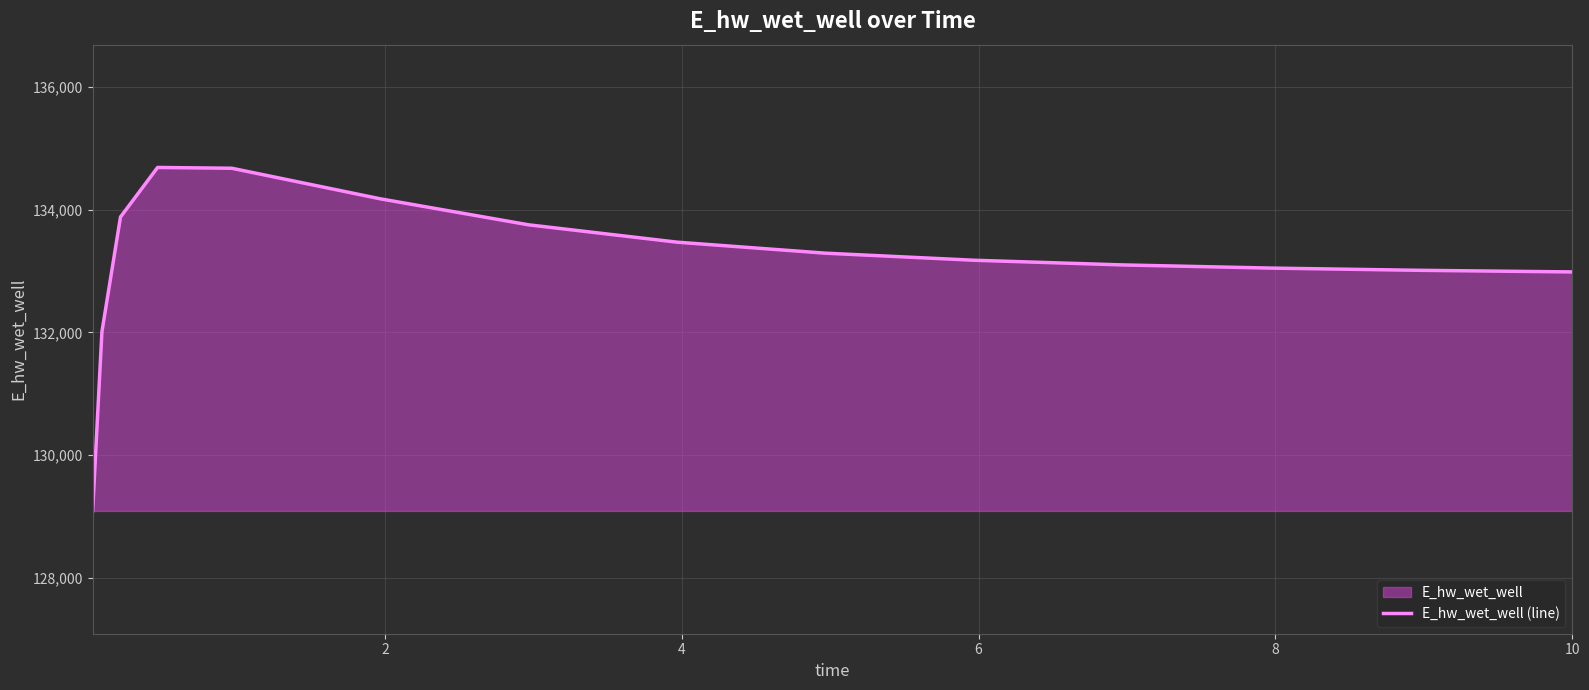

What is the maximum value shown in the chart?

134686.1